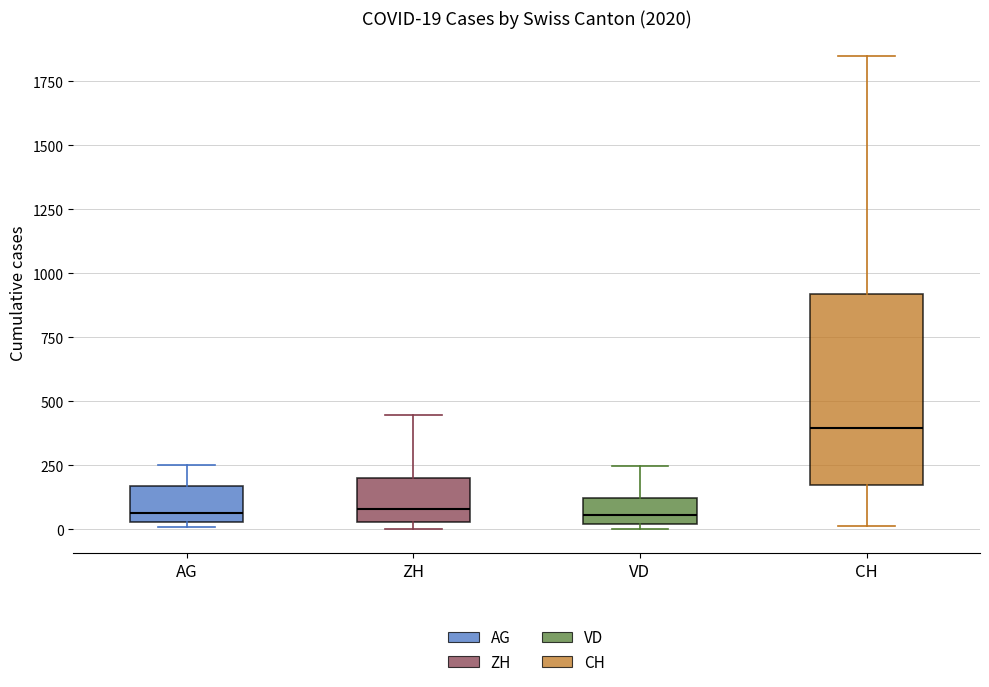

Comparing the boxes themselves (not the whiskers), which one is the tallest?

CH